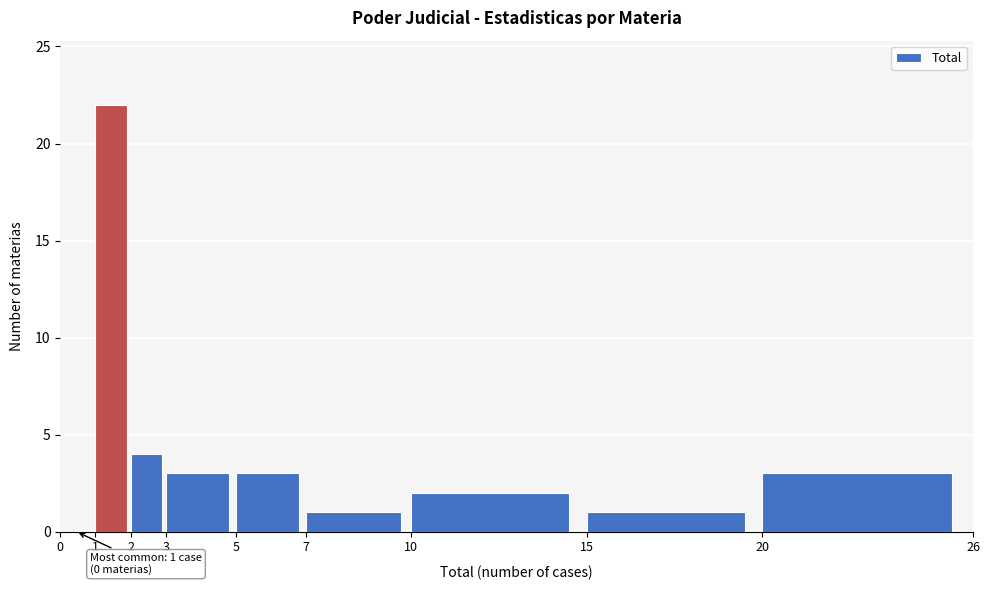

Over which range of the x-axis is the bar tallest?

1 to 2